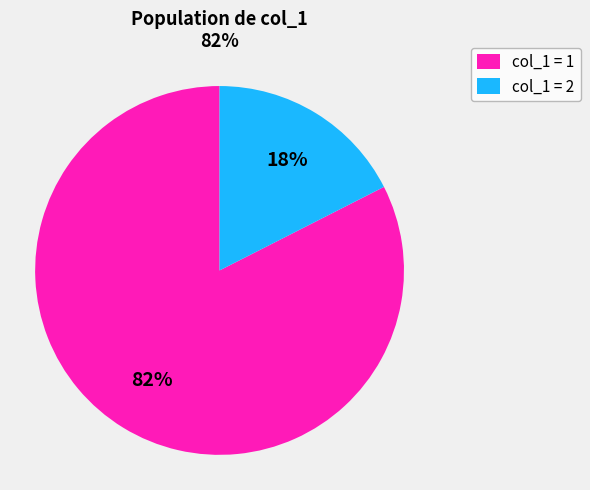

Between col_1 = 2 and col_1 = 1, which is larger?

col_1 = 1